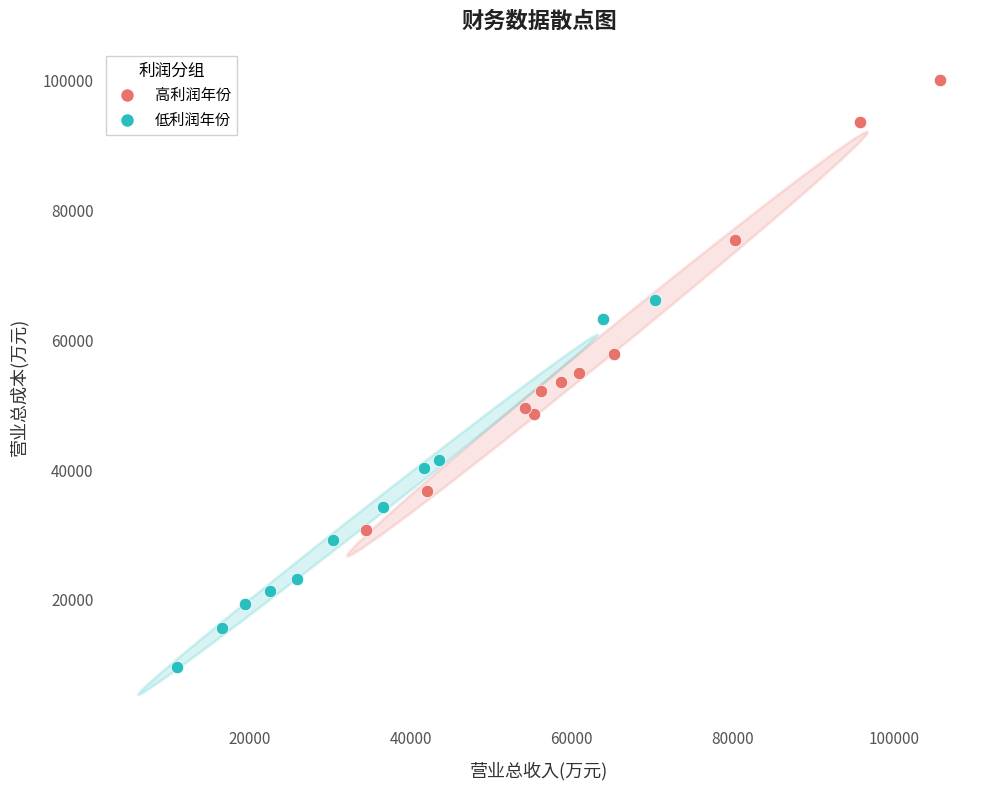

What are all the series names shown in the legend?

高利润年份, 低利润年份